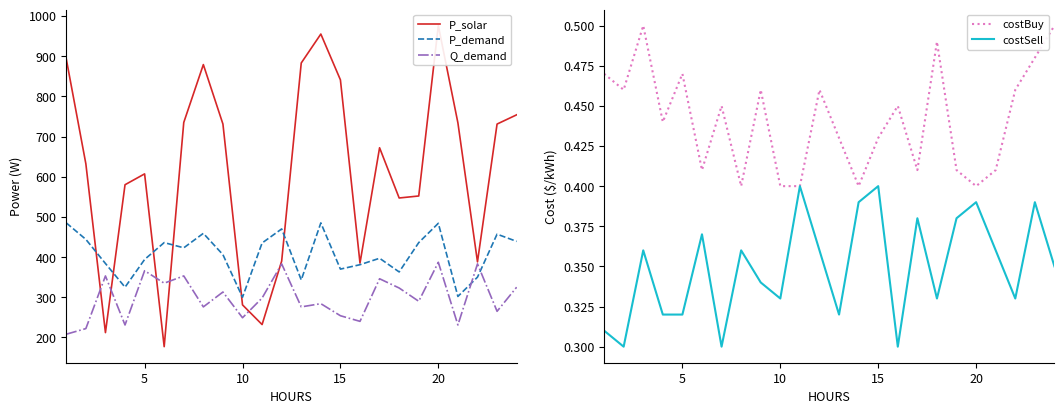

After their last crossing, which series has the higher values: Q_demand or P_demand?

P_demand